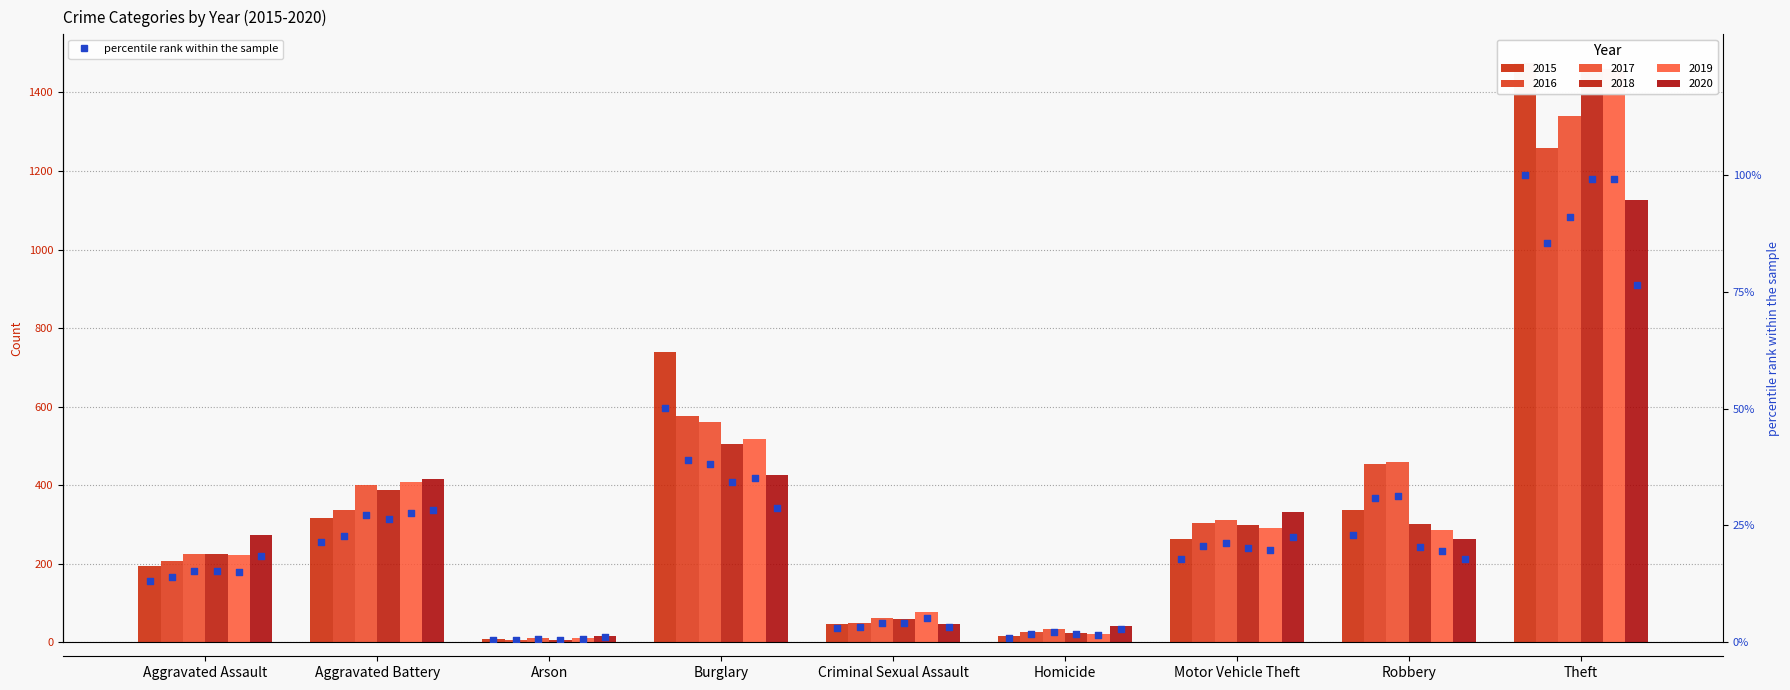

Which series has the largest total across all categories?

2015